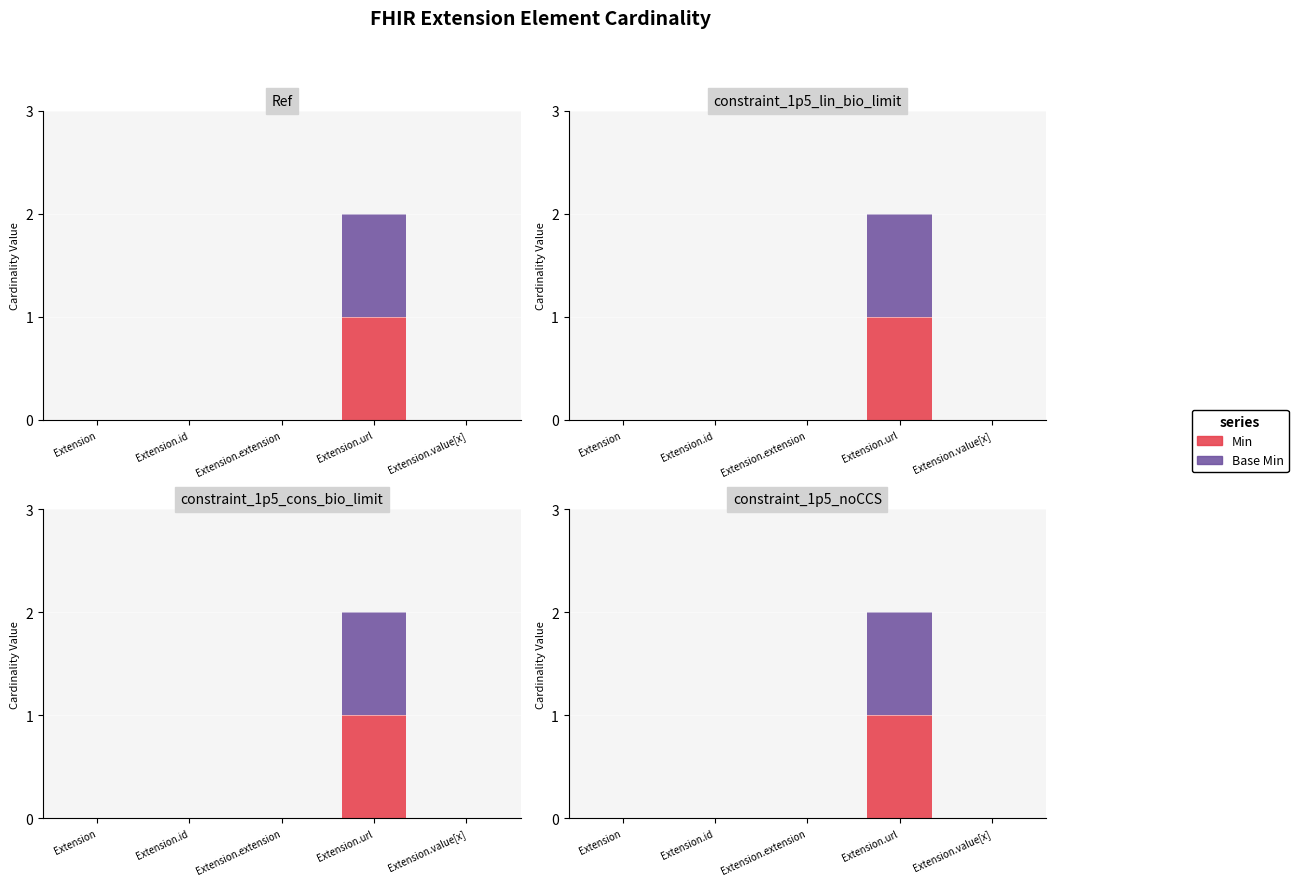

How many bars are there in each group?

2